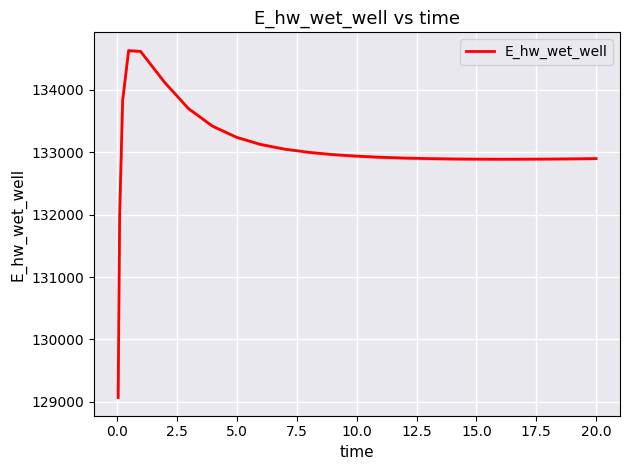

Reading left to right, what are all the values shown in this chart?

129070.3	131969.9	133825.9	134627.8	134615.1	134120.6	133699.5	133418.8	133240.5	133126.1	133050.6	132999.1	132963.1	132937.6	132919.4	132906.7	132898.0	132892.4	132889.3	132888.3	132888.9	132890.8	132893.9	132898.0	132898.2